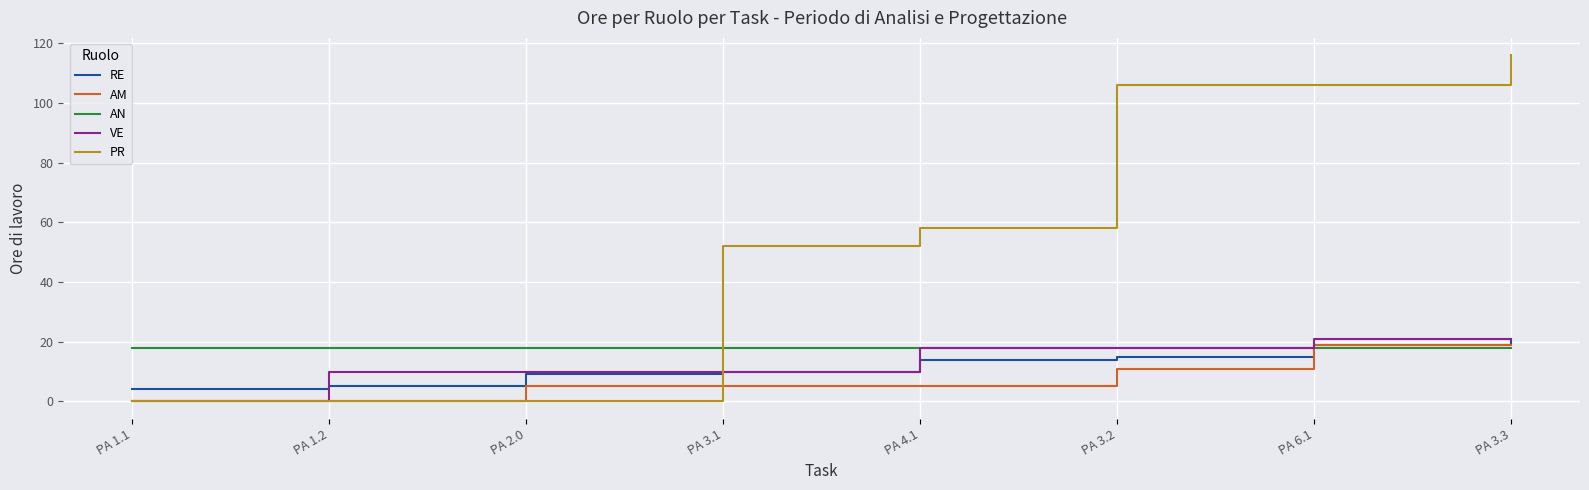

Does the chart display data point markers on the line(s)?

No